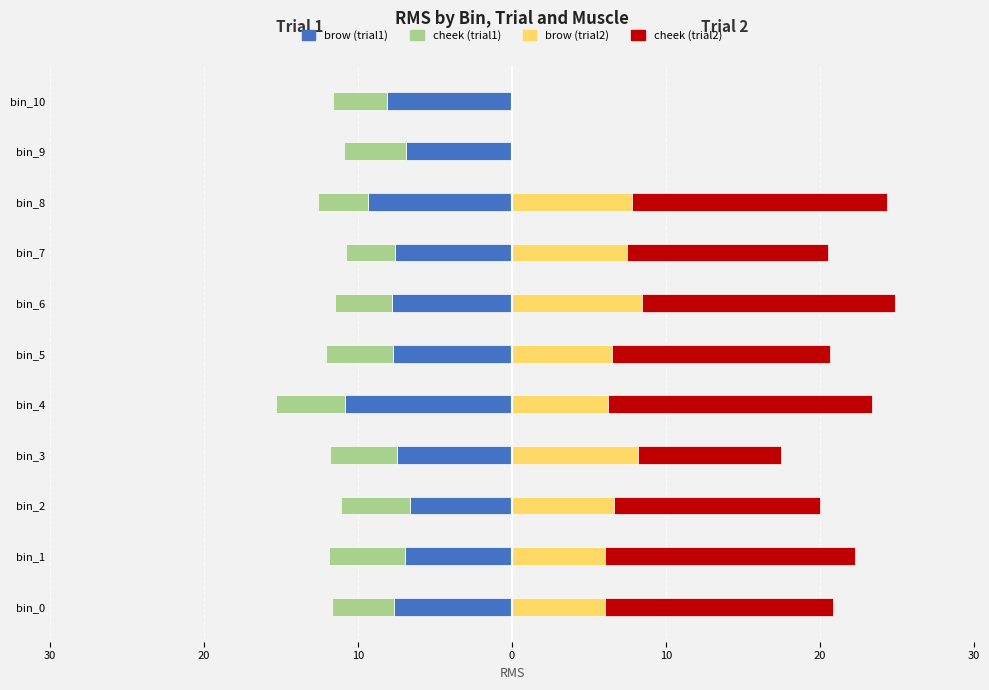

Rank the series at bin_3 from highest to lowest value.

cheek (trial2), brow (trial2), cheek (trial1), brow (trial1)